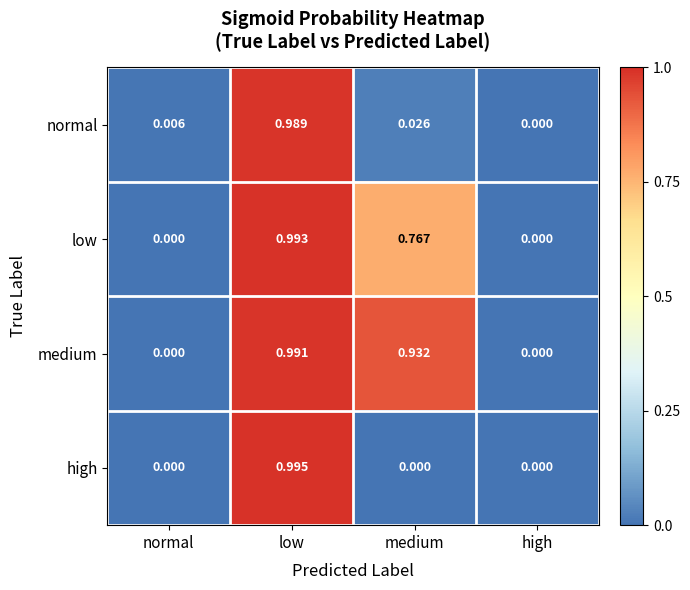

At which category does the chart reach its peak across all series?

low